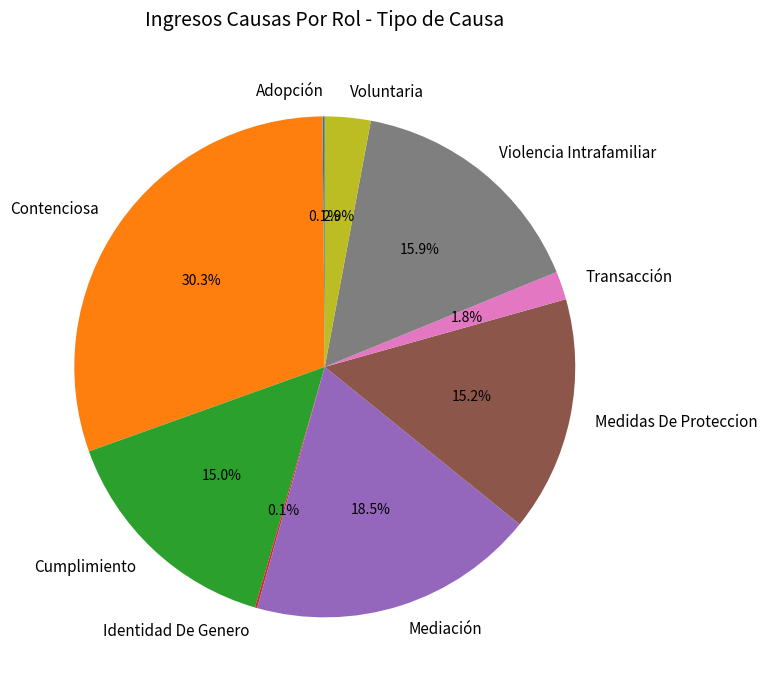

What percentage is the Cumplimiento slice, to the nearest percent?

15%